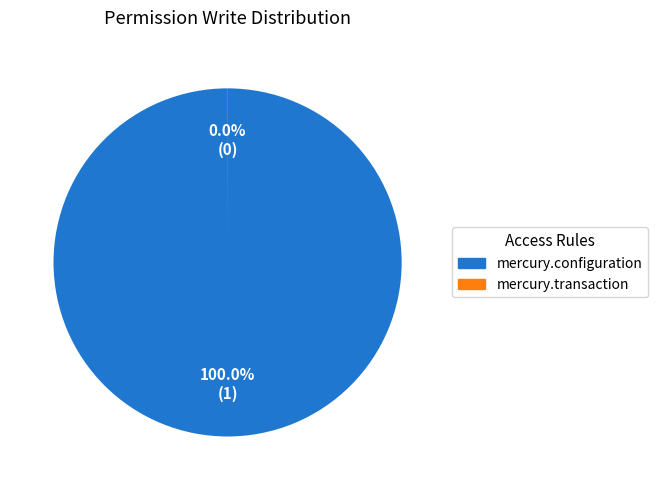

Is there any slice that represents more than half of the pie?

Yes